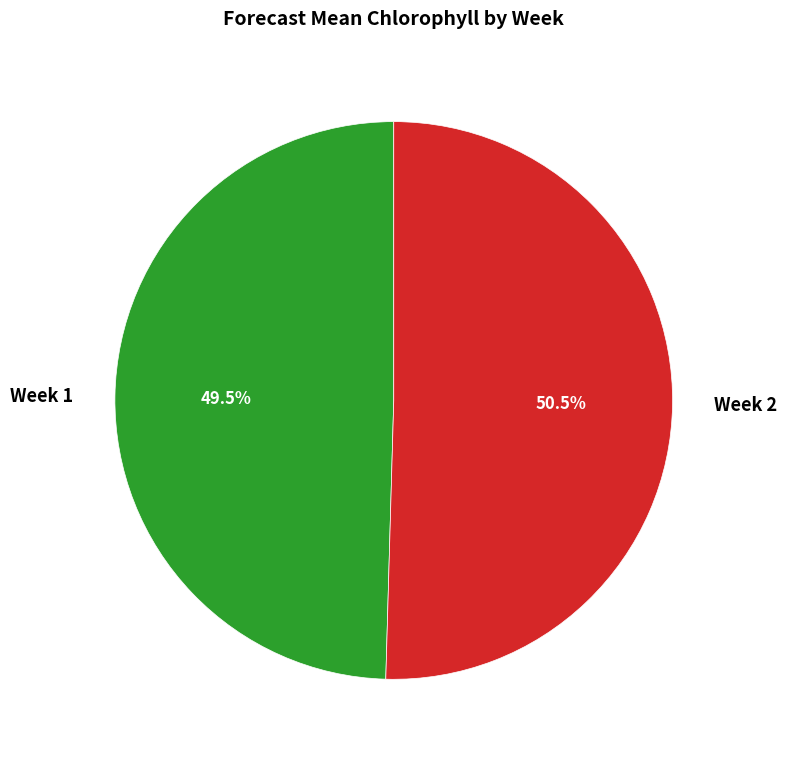

What is the smallest slice in the pie chart?

Week 1